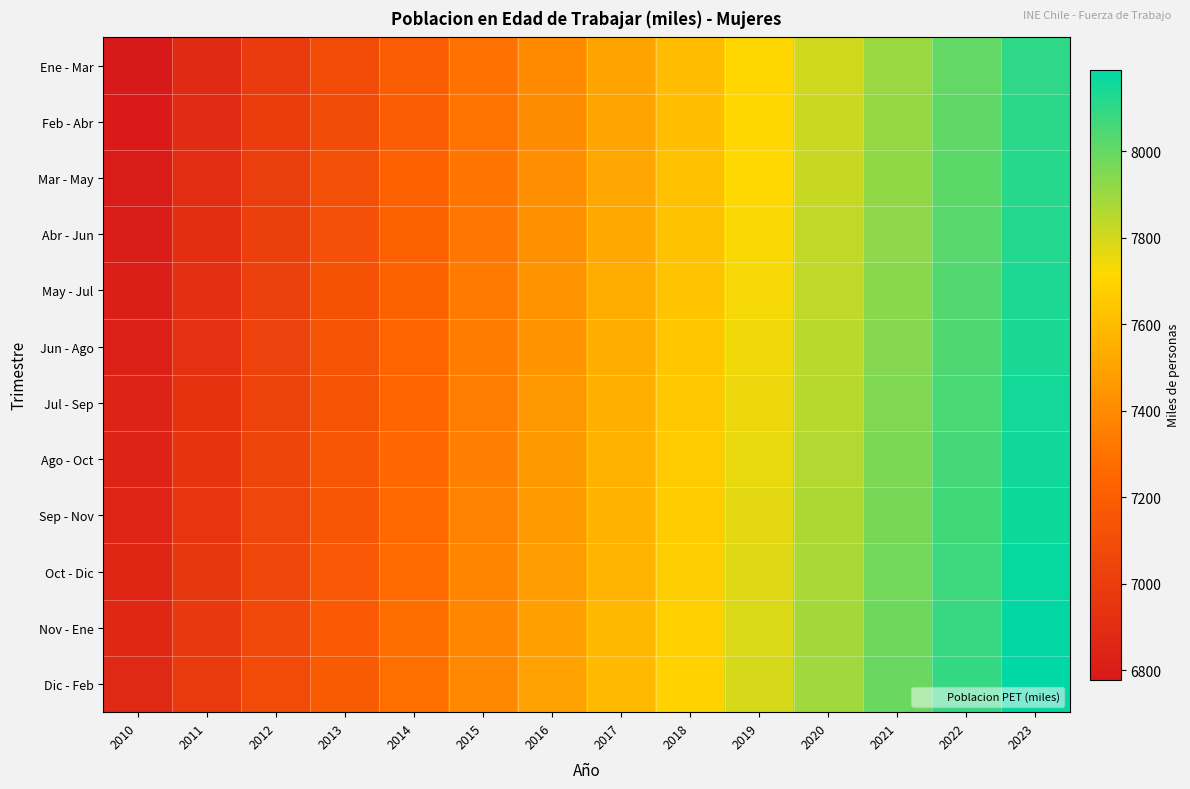

Reading right to left, extract all data points from this chart.

Ene - Mar: 2023=8100.0	2022=8002.0	2021=7903.0	2020=7804.0	2019=7704.0	2018=7603.0	2017=7502.0	2016=7400.0	2015=7298.0	2014=7195.0	2013=7092.0	2012=6987.9	2011=6883.3	2010=6777.9
Feb - Abr: 2023=8108.0	2022=8010.0	2021=7911.0	2020=7812.0	2019=7712.0	2018=7611.0	2017=7510.0	2016=7408.0	2015=7306.0	2014=7203.0	2013=7100.0	2012=6996.7	2011=6892.1	2010=6786.8
Mar - May: 2023=8116.0	2022=8018.0	2021=7919.0	2020=7820.0	2019=7720.0	2018=7619.0	2017=7518.0	2016=7417.0	2015=7315.0	2014=7212.0	2013=7109.0	2012=7005.4	2011=6900.7	2010=6795.3
Abr - Jun: 2023=8124.0	2022=8026.0	2021=7927.0	2020=7828.0	2019=7728.0	2018=7628.0	2017=7527.0	2016=7425.0	2015=7323.0	2014=7221.0	2013=7118.0	2012=7014.1	2011=6909.7	2010=6804.1
May - Jul: 2023=8132.0	2022=8034.0	2021=7935.0	2020=7836.0	2019=7736.0	2018=7636.0	2017=7535.0	2016=7434.0	2015=7332.0	2014=7229.0	2013=7126.0	2012=7022.7	2011=6918.3	2010=6812.7
Jun - Ago: 2023=8140.0	2022=8042.0	2021=7943.0	2020=7844.0	2019=7744.0	2018=7644.0	2017=7543.0	2016=7442.0	2015=7340.0	2014=7238.0	2013=7135.0	2012=7030.9	2011=6927.2	2010=6821.7
Jul - Sep: 2023=8148.0	2022=8050.0	2021=7951.0	2020=7852.0	2019=7752.0	2018=7652.0	2017=7552.0	2016=7451.0	2015=7349.0	2014=7246.0	2013=7143.0	2012=7038.7	2011=6935.8	2010=6830.4
Ago - Oct: 2023=8156.0	2022=8058.0	2021=7959.0	2020=7860.0	2019=7760.0	2018=7660.0	2017=7560.0	2016=7459.0	2015=7357.0	2014=7254.0	2013=7151.0	2012=7046.8	2011=6944.6	2010=6839.3
Sep - Nov: 2023=8164.0	2022=8066.0	2021=7967.0	2020=7868.0	2019=7768.0	2018=7668.0	2017=7568.0	2016=7467.0	2015=7365.0	2014=7262.0	2013=7159.0	2012=7054.7	2011=6953.2	2010=6847.9
Oct - Dic: 2023=8173.0	2022=8075.0	2021=7976.0	2020=7877.0	2019=7777.0	2018=7677.0	2017=7576.0	2016=7475.0	2015=7373.0	2014=7271.0	2013=7168.0	2012=7062.7	2011=6962.0	2010=6857.0
Nov - Ene: 2023=8181.0	2022=8083.0	2021=7984.0	2020=7885.0	2019=7785.0	2018=7685.0	2017=7585.0	2016=7484.0	2015=7382.0	2014=7279.0	2013=7176.0	2012=7071.0	2011=6970.6	2010=6865.5
Dic - Feb: 2023=8189.0	2022=8091.0	2021=7992.0	2020=7893.0	2019=7793.0	2018=7693.0	2017=7593.0	2016=7492.0	2015=7390.0	2014=7287.0	2013=7184.0	2012=7079.0	2011=6979.3	2010=6874.5